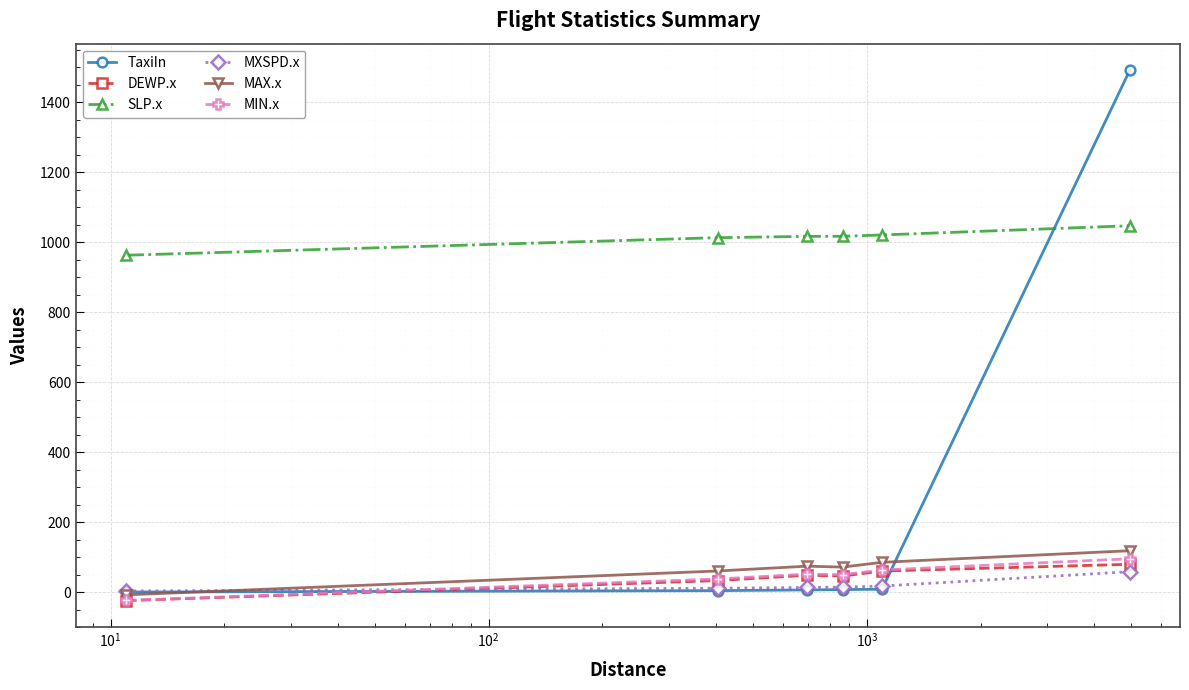

How many times do SLP.x and TaxiIn cross each other?

1